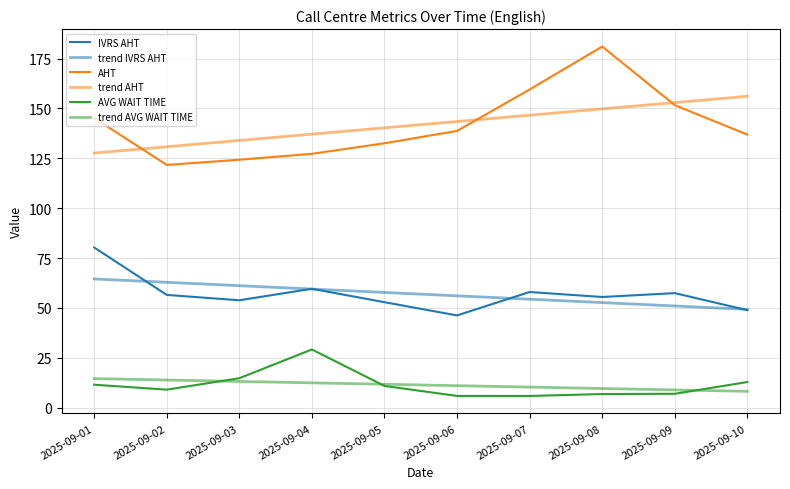

At which label does trend AHT first exceed 143?

2025-09-06